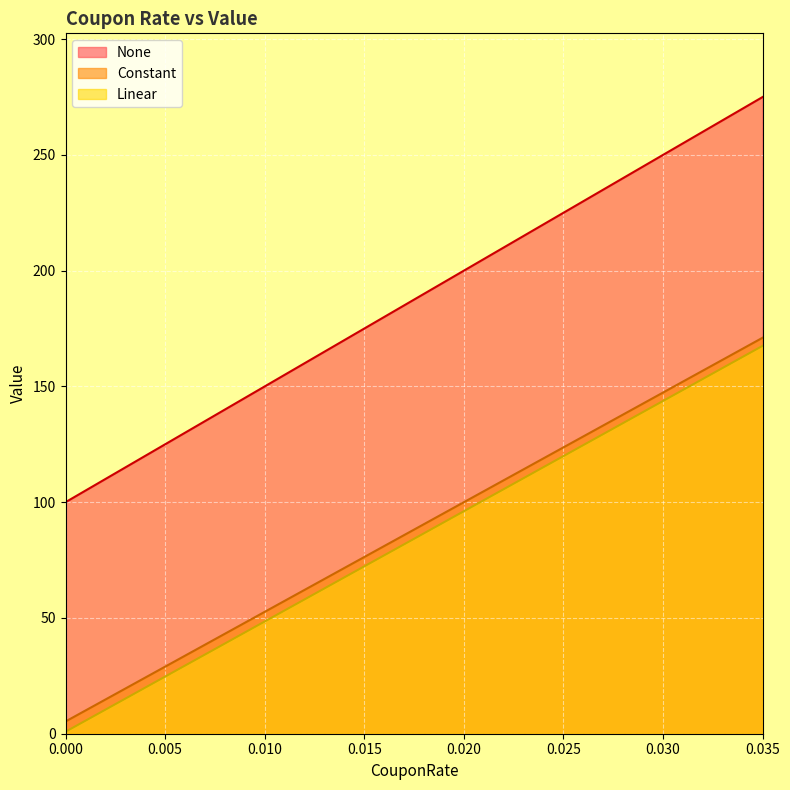

Does the chart display data point markers on the line(s)?

No